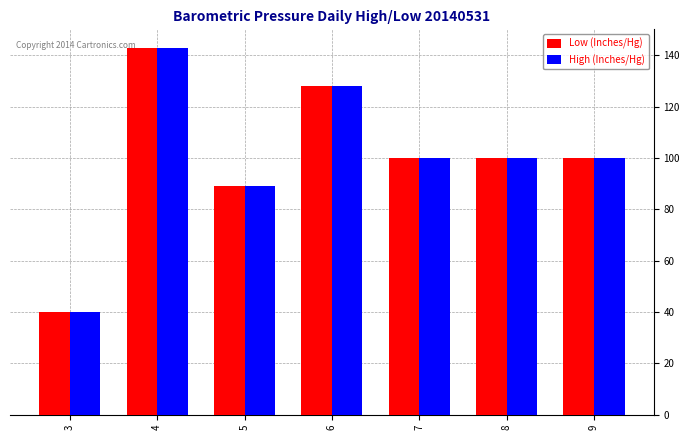

What is the difference between the maximum and minimum values in the Low (Inches/Hg) series?

103